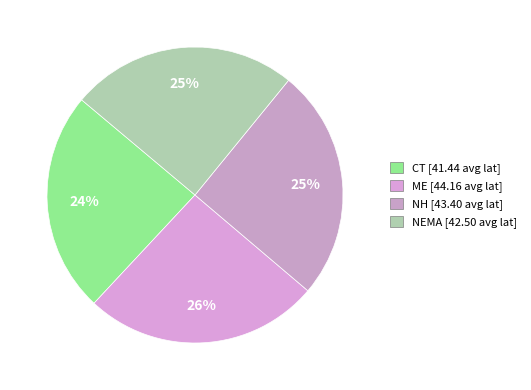

Which slice is the largest?

ME